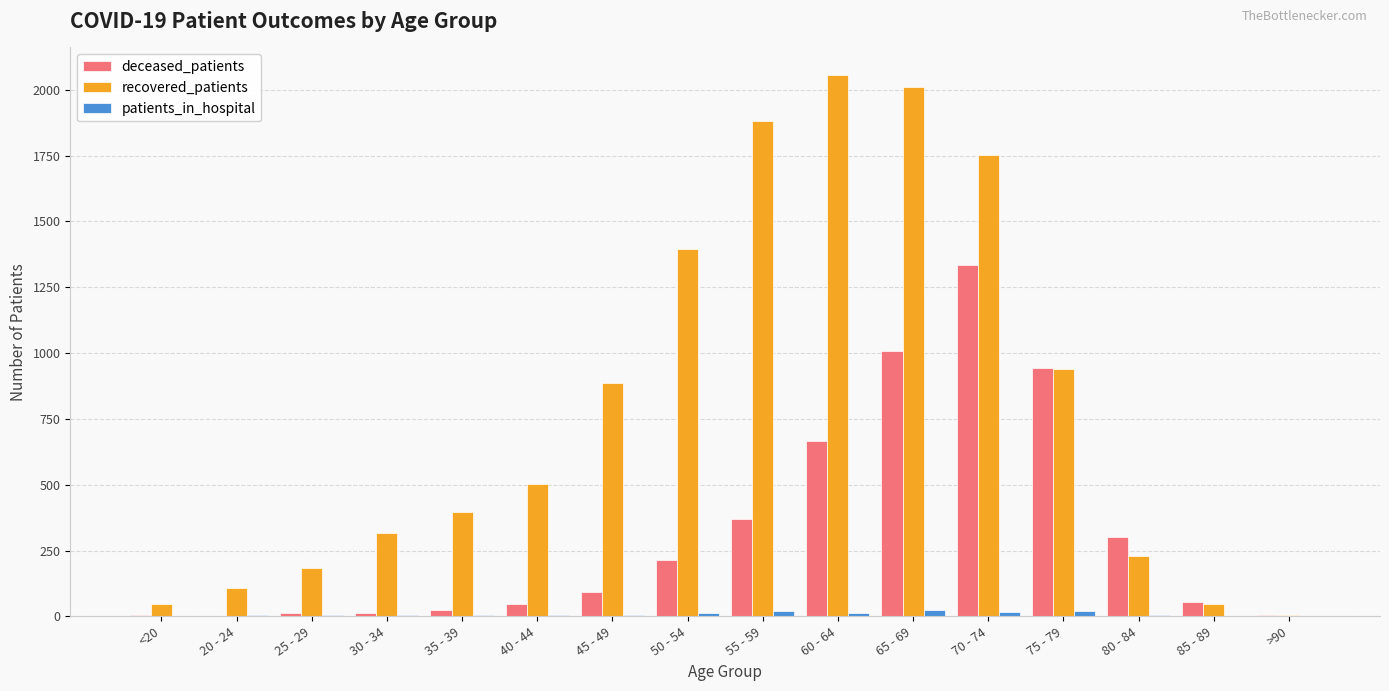

The value of recovered_patients at 75 - 79 is 938. True or false?

True